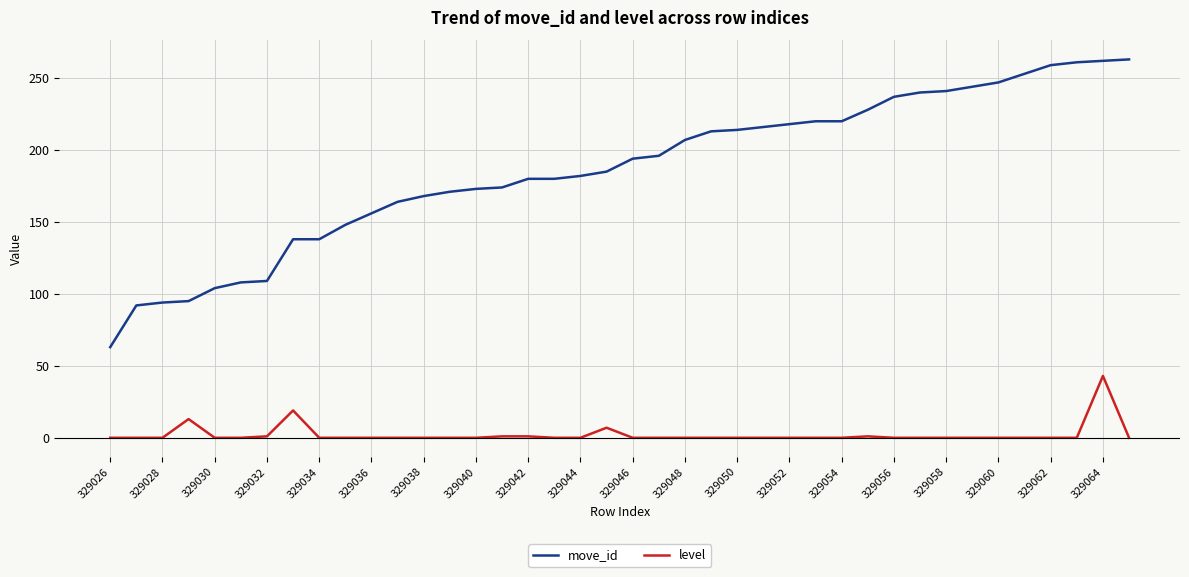

True or false: move_id and level intersect in this chart.

False